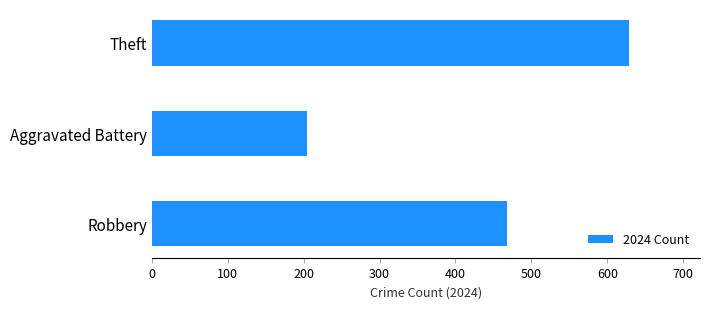

The value at Robbery is 307. True or false?

False